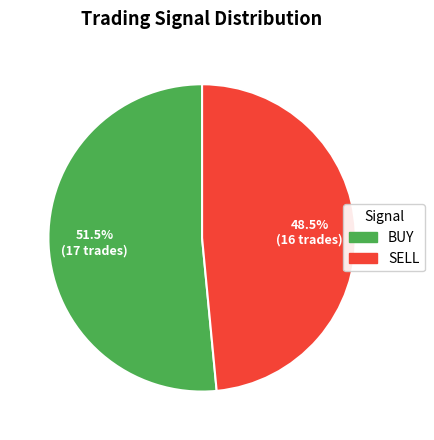

What is the total percentage of BUY and SELL?

100.0%